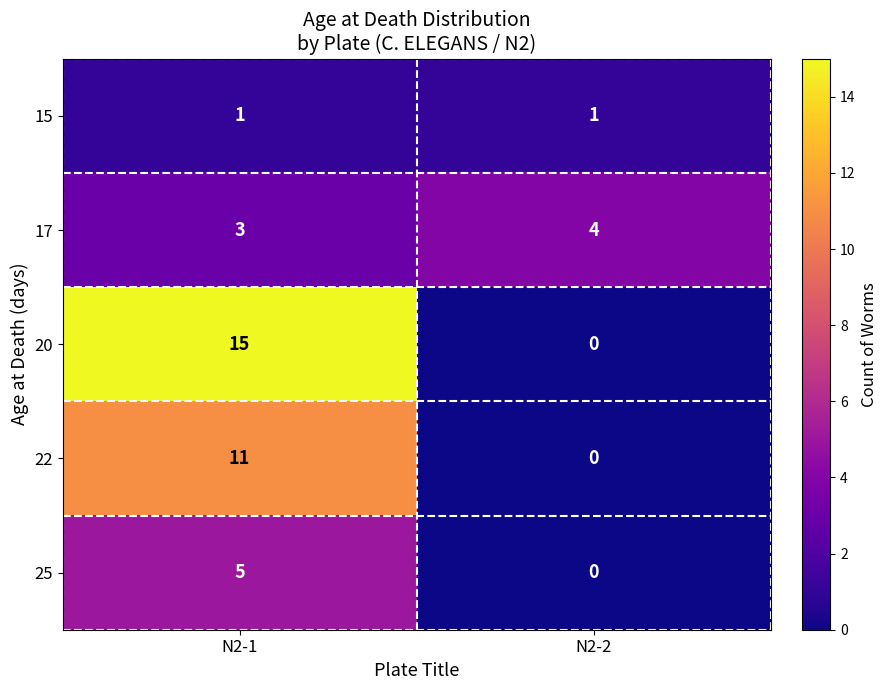

What is the sum of all 17 values?

7